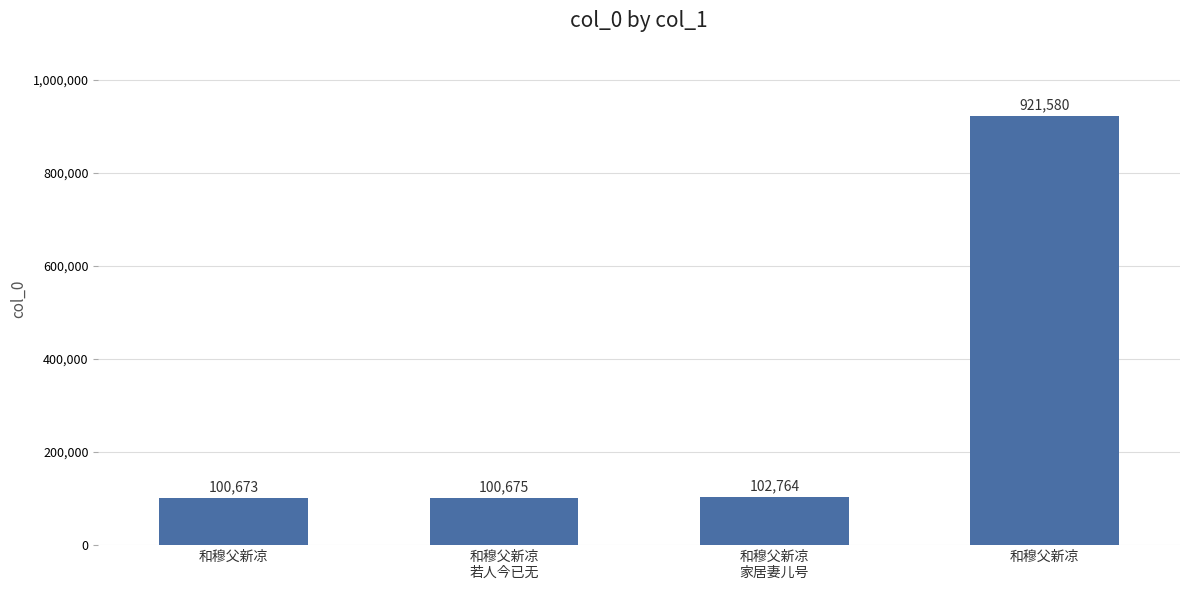

Rank the categories by value from highest to lowest.

和穆父新凉, 和穆父新凉
家居妻儿号, 和穆父新凉
若人今已无, 和穆父新凉